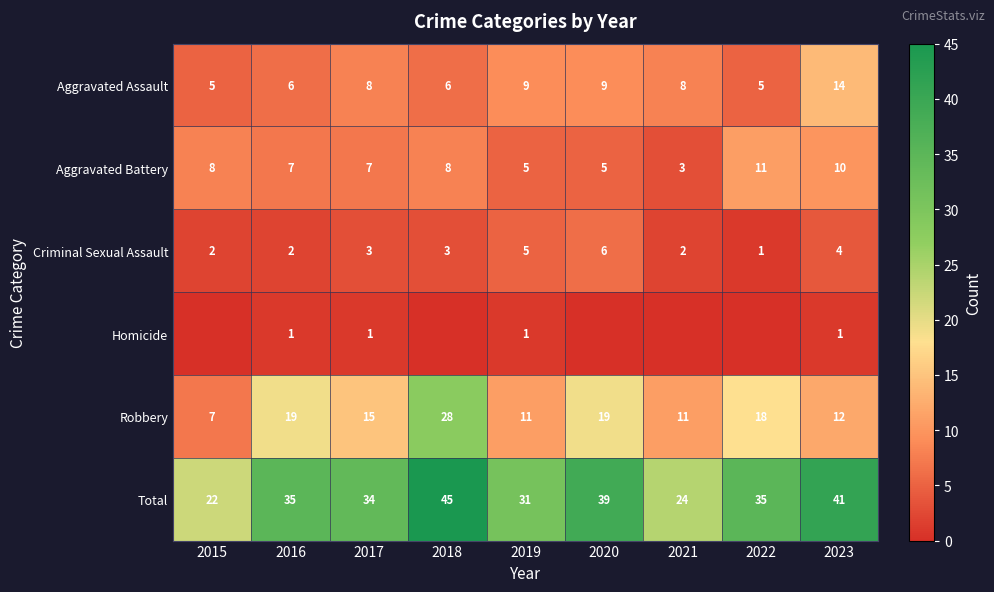

What is the difference between the maximum and minimum values in the Robbery series?

21